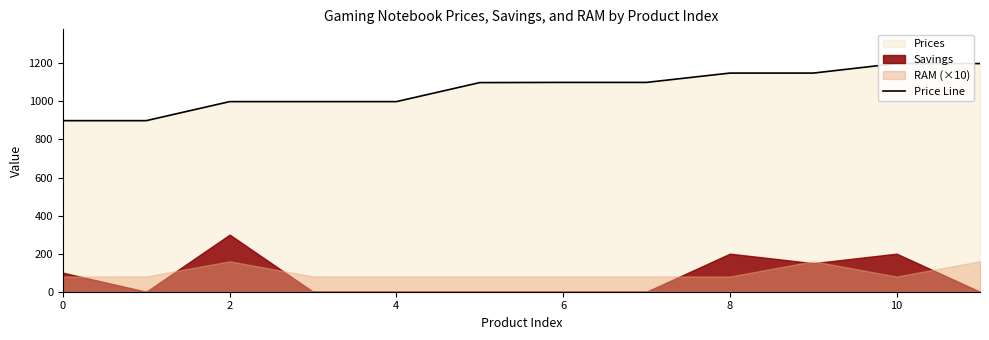

Is it true that the value at 10 is 1199.0?

True